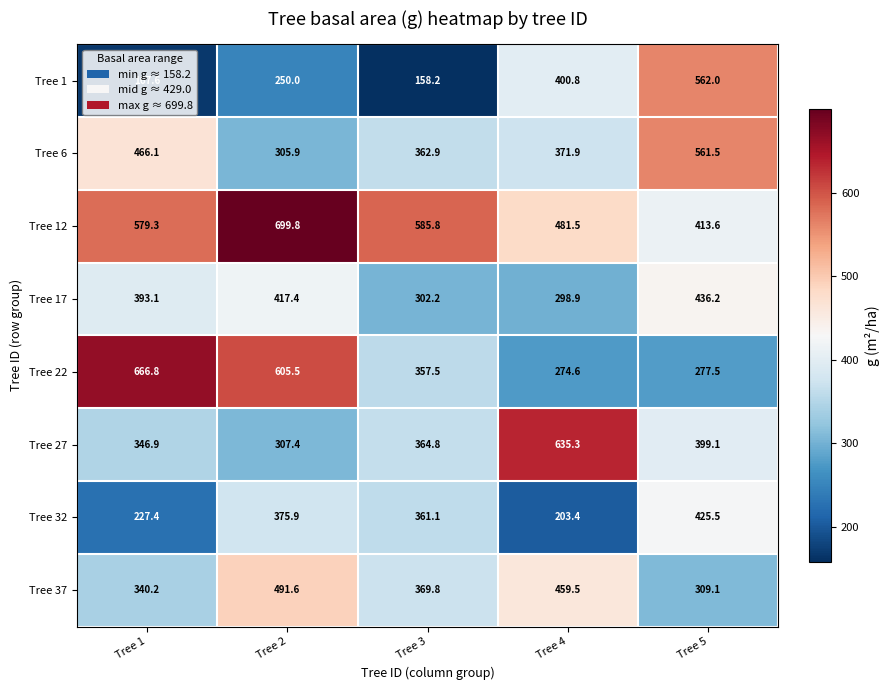

Count the number of data series in this chart.

8